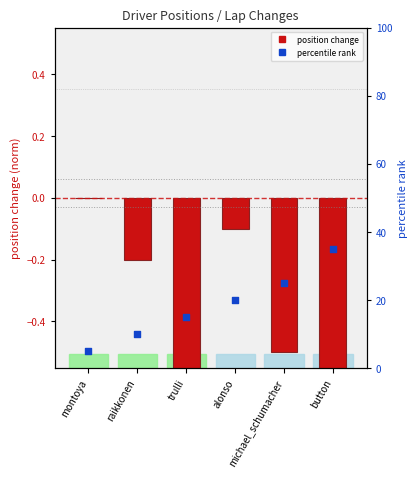

Which series contains the highest Y value?

percentile rank